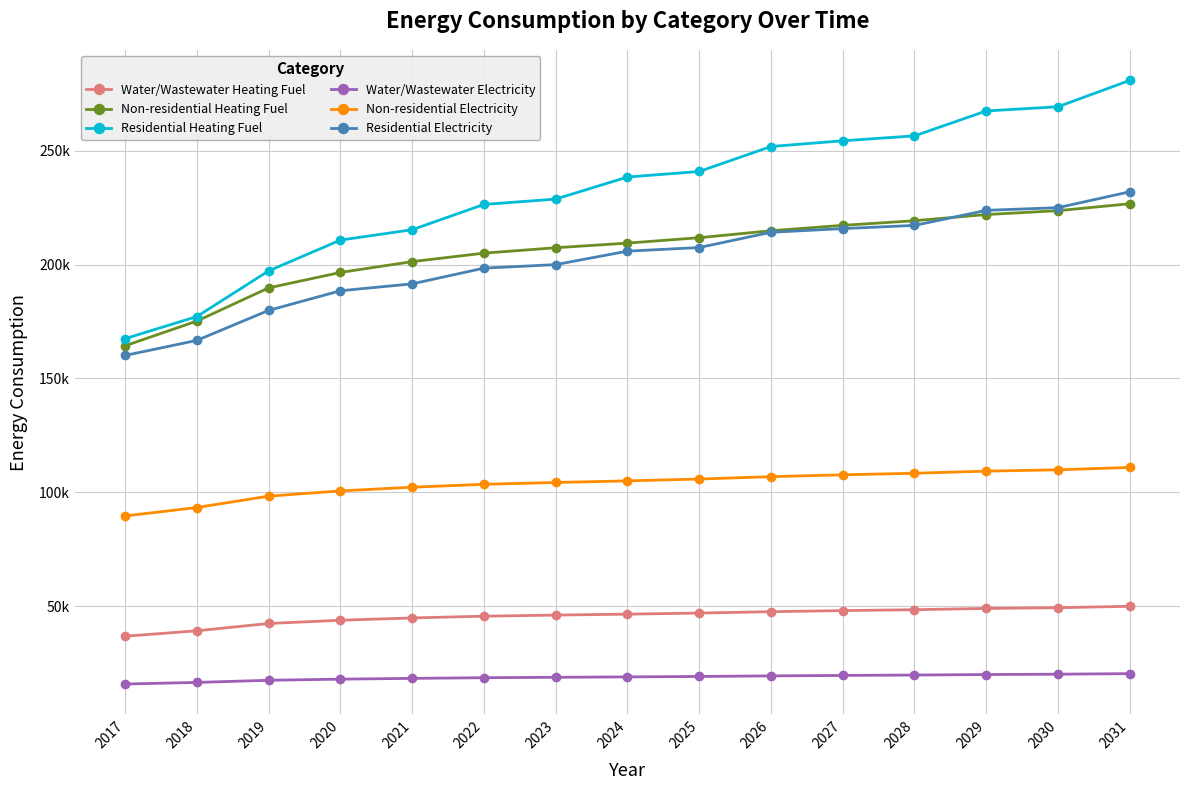

What are all the series names shown in the legend?

Water/Wastewater Heating Fuel, Non-residential Heating Fuel, Residential Heating Fuel, Water/Wastewater Electricity, Non-residential Electricity, Residential Electricity